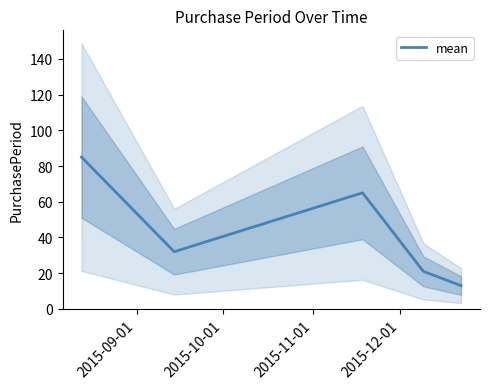

What is the minimum value for mean?

13